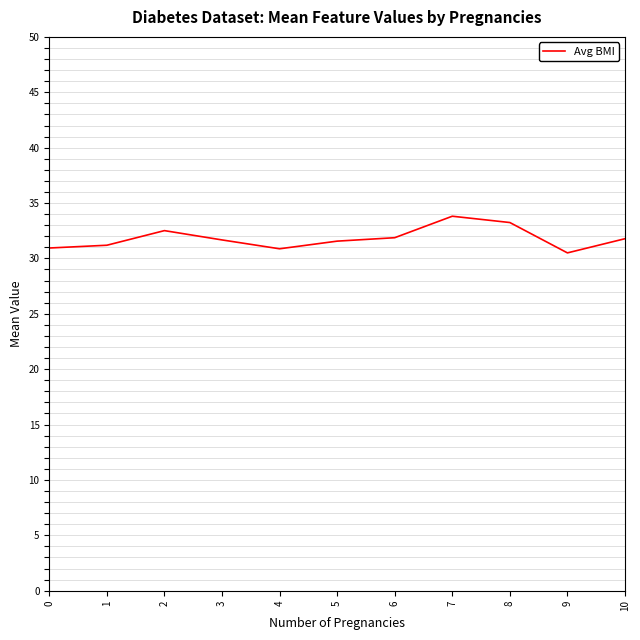

Is it true that the value at 9 is 30.5?

True